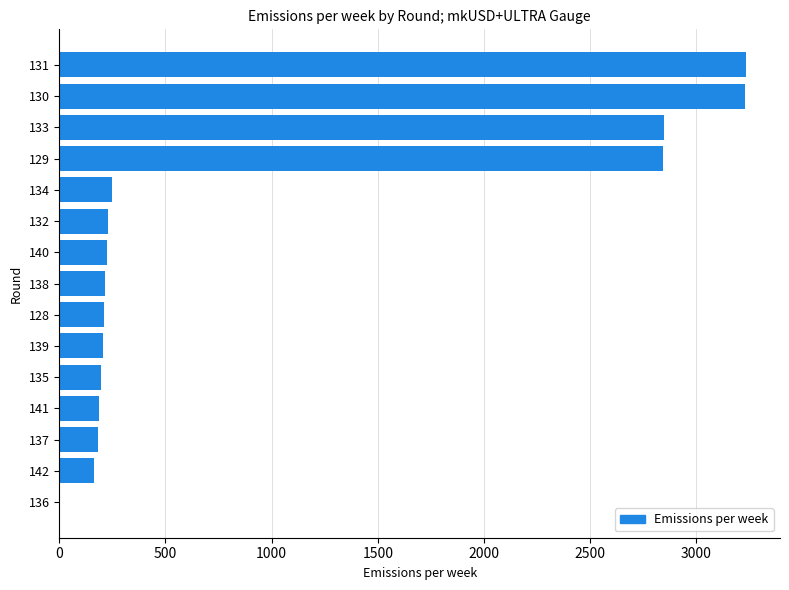

Approximately how many times larger is the value at 134 compared to 137?

1.4